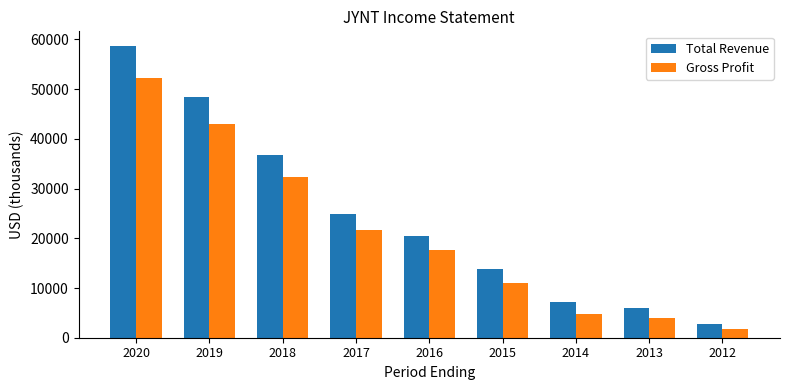

Which series has the largest range (max minus min)?

Total Revenue